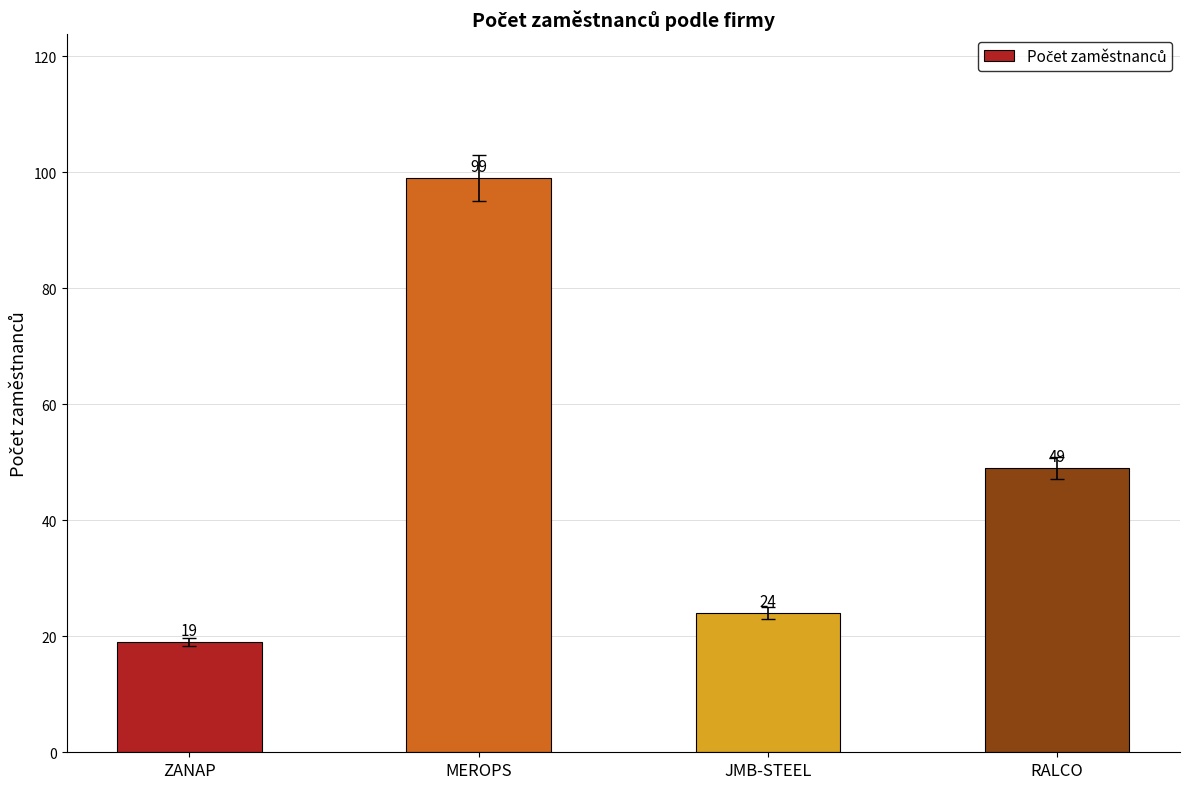

The chart shows a value of 25 at RALCO. True or false?

False